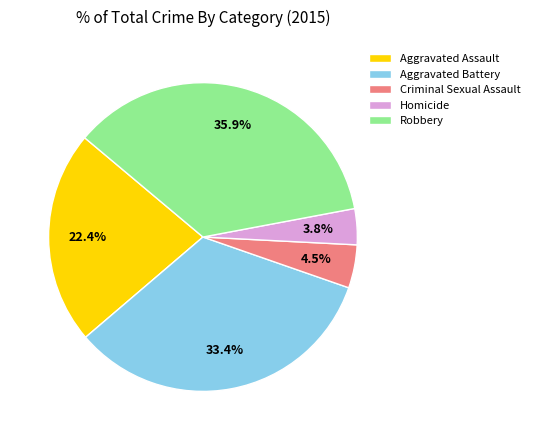

Count the number of slices in the pie.

5